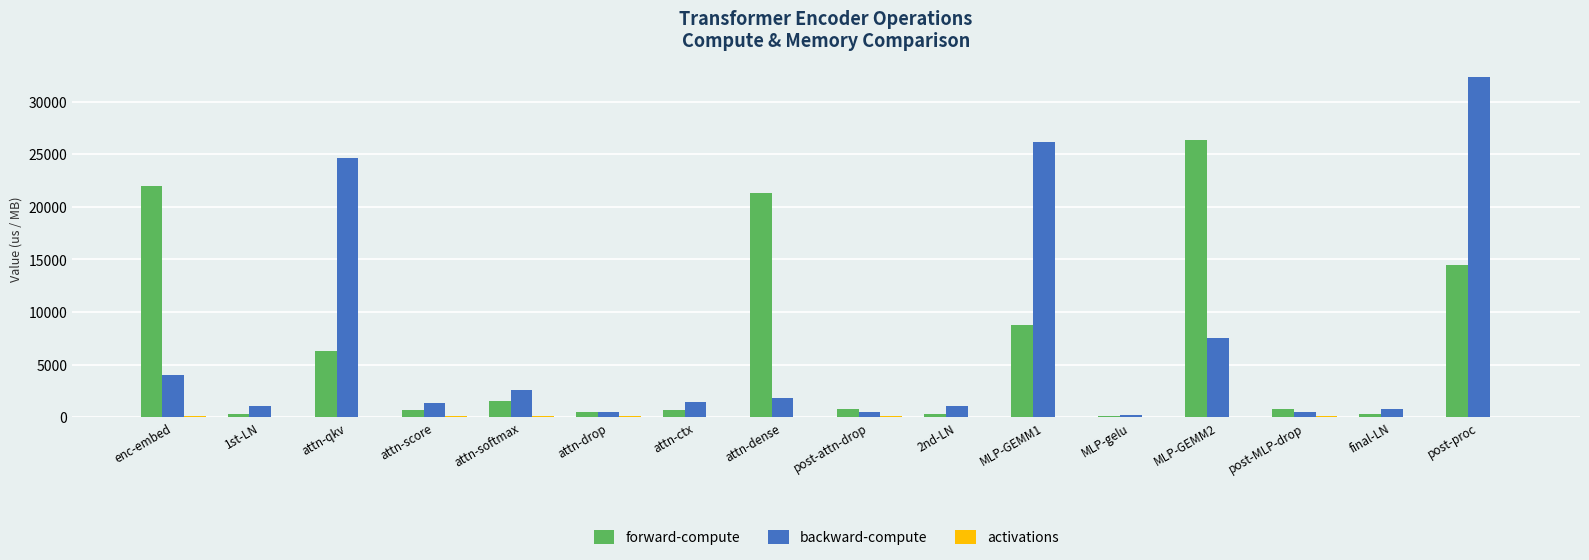

What value does the backward-compute series have at post-attn-drop?

451.1